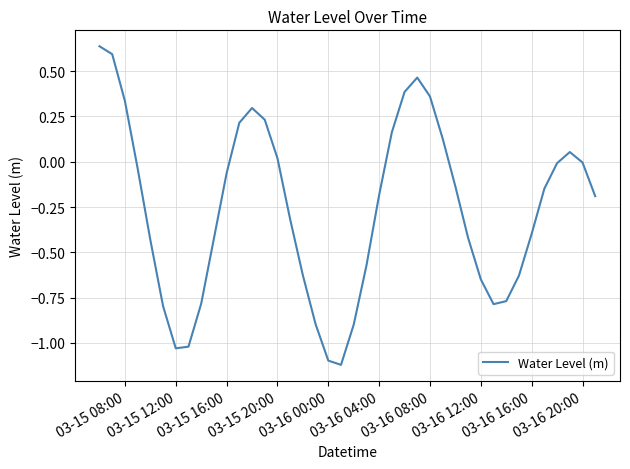

Is this an area chart (filled region under the line)?

No